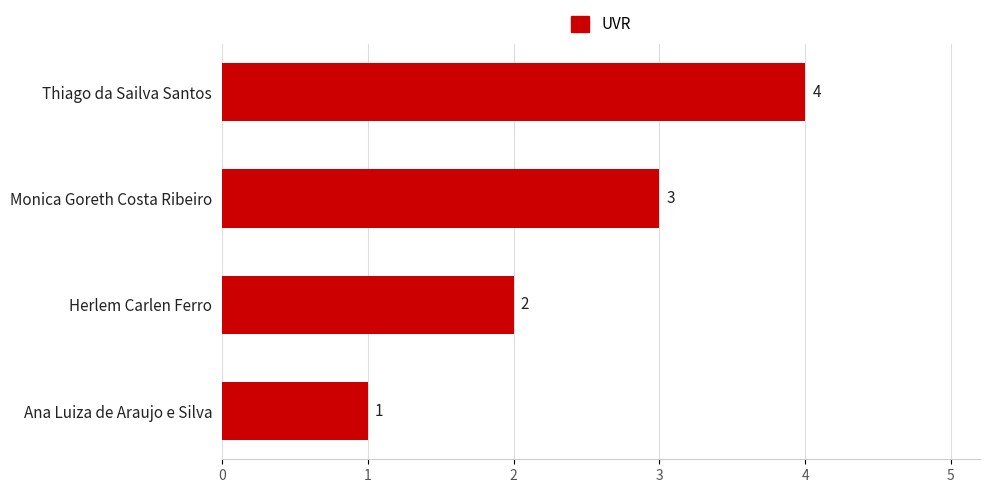

Is it true that the value at Thiago da Sailva Santos is 4?

True